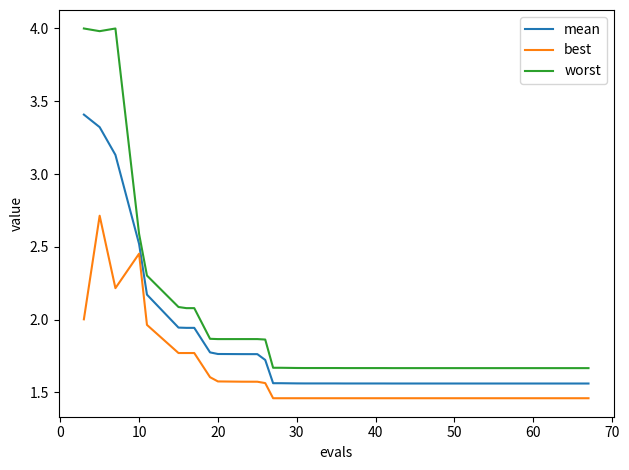

How many lines are shown in the chart?

3